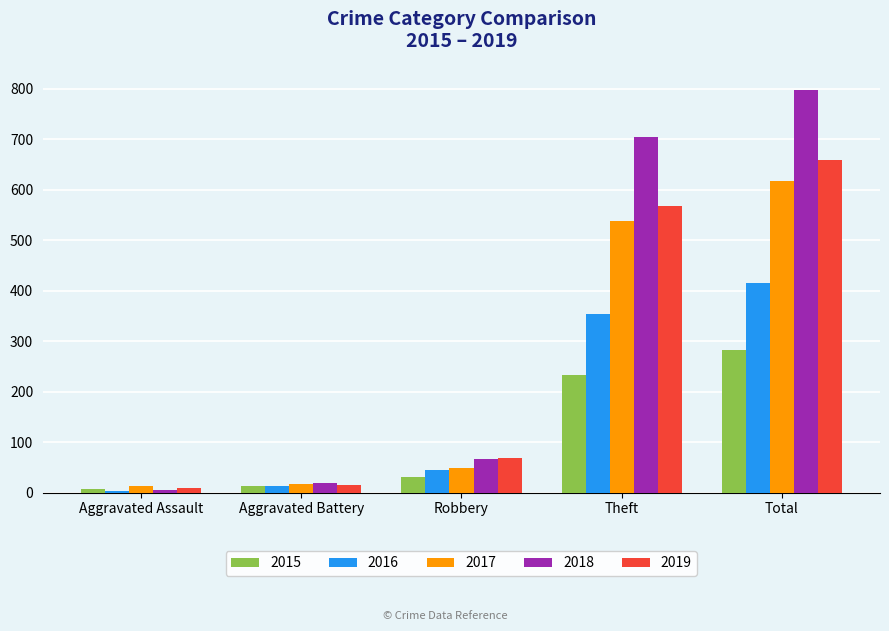

What is the smallest value displayed?

3